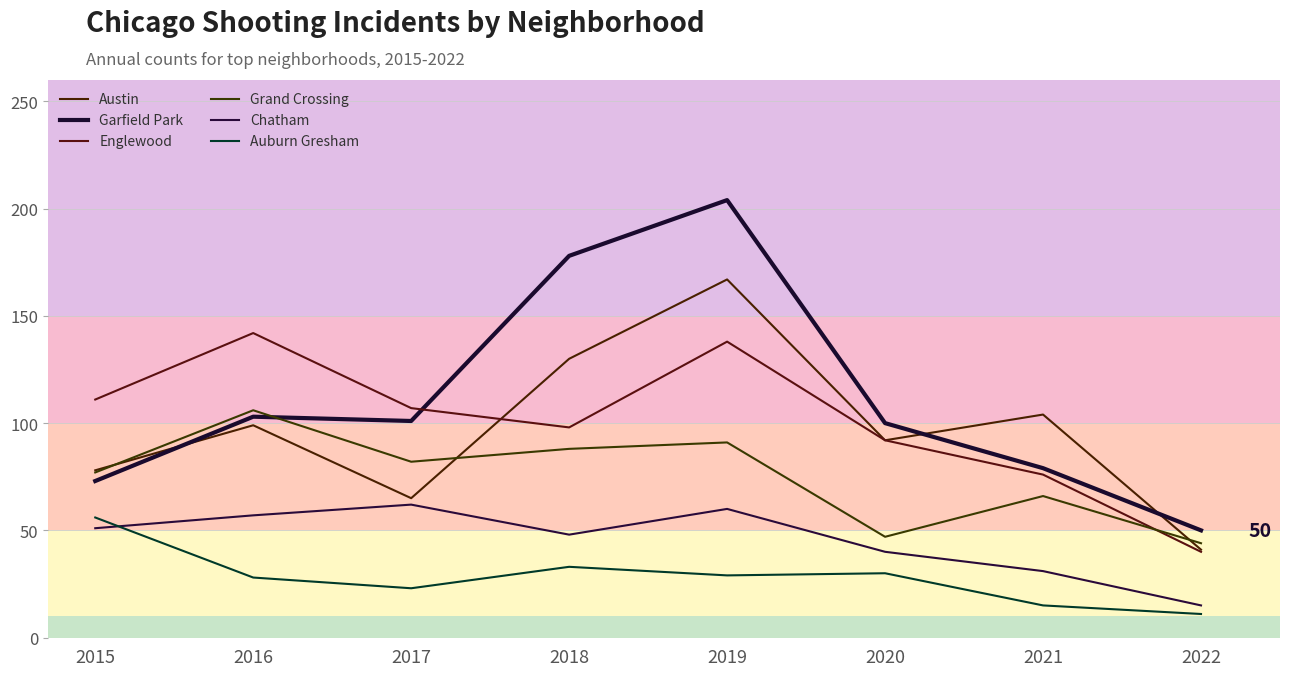

True or false: Englewood has more than 1 points higher than both neighbors.

True